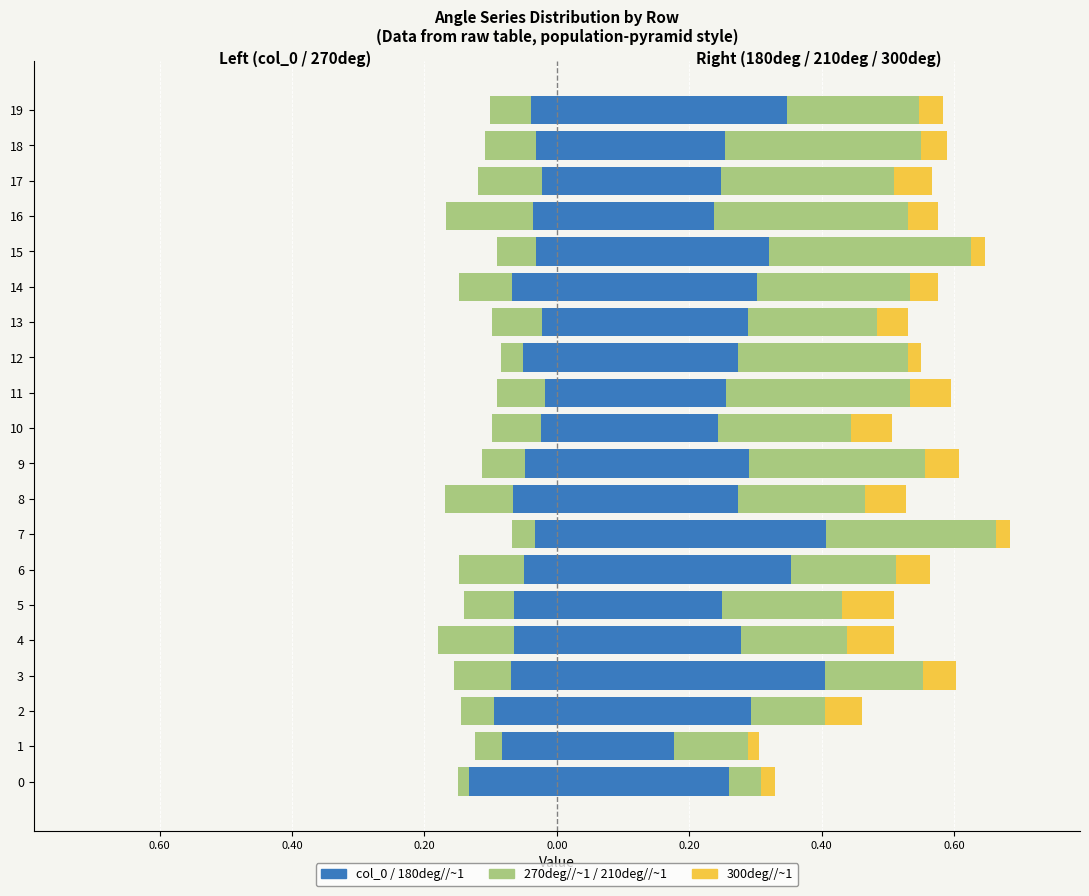

How many groups of bars are there?

20